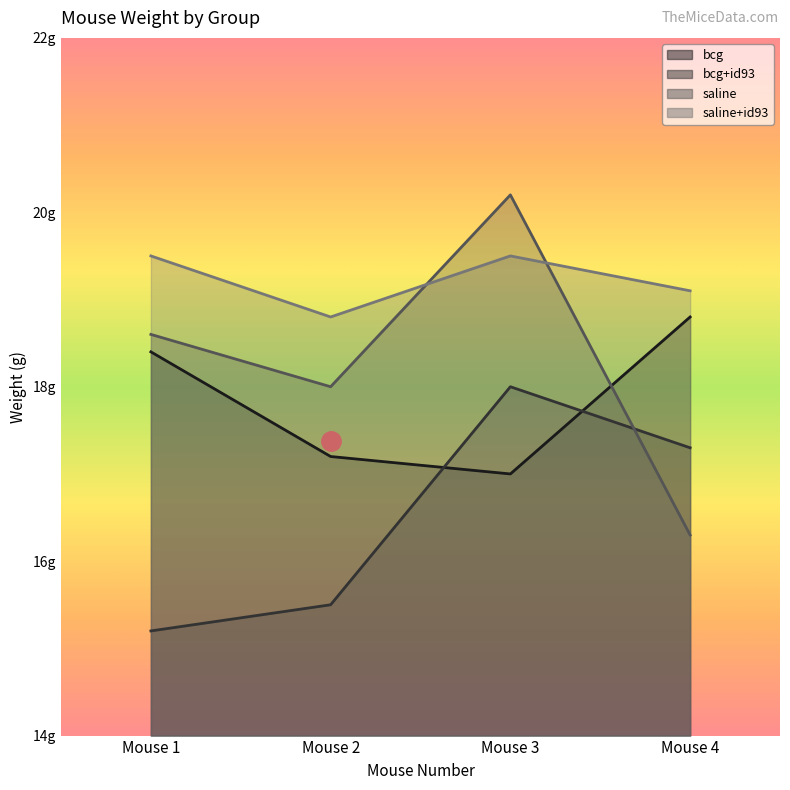

What is the spread (max minus min) of values at Mouse 2?

3.3